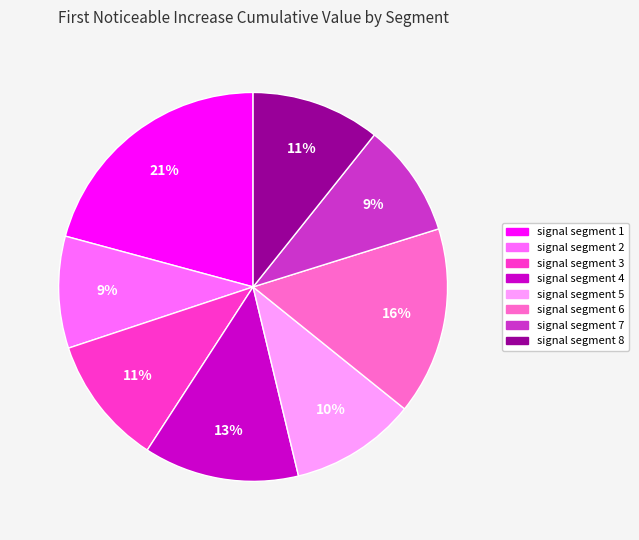

How many slices are in this pie chart?

8